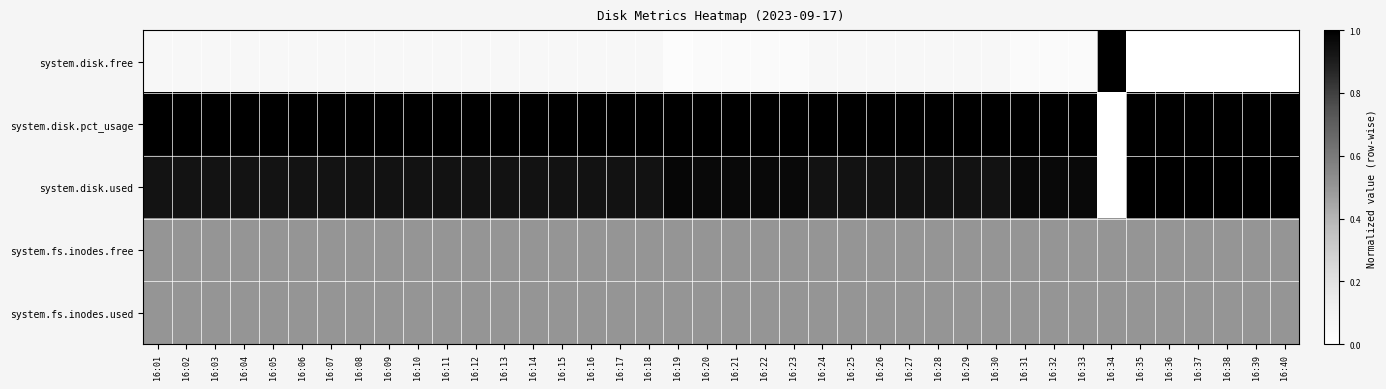

How many series are shown in this chart?

5